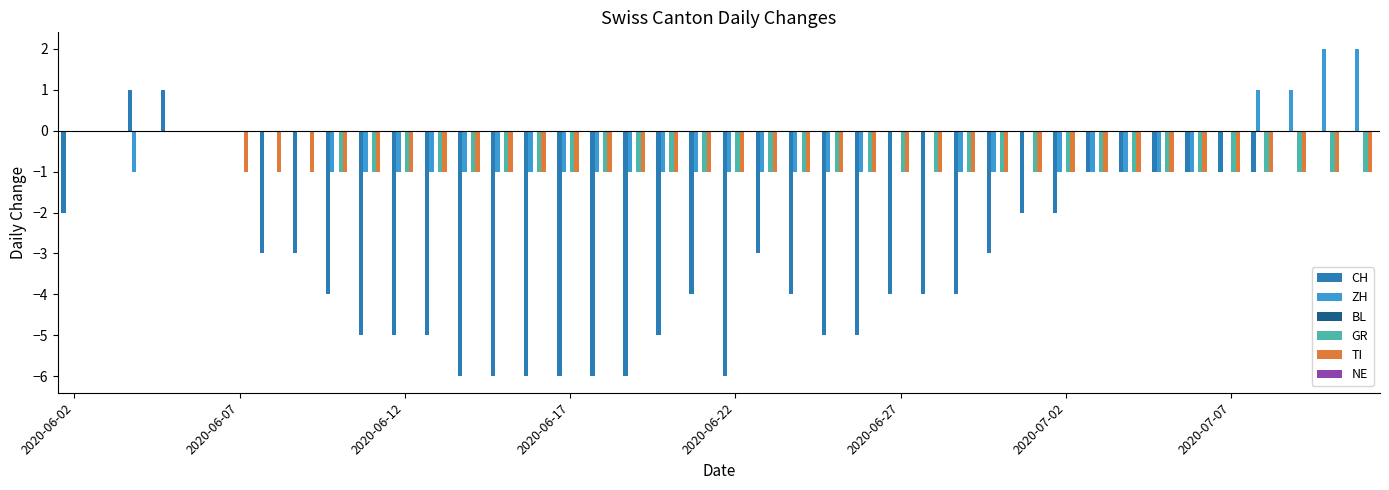

Does the chart contain stacked bars?

No